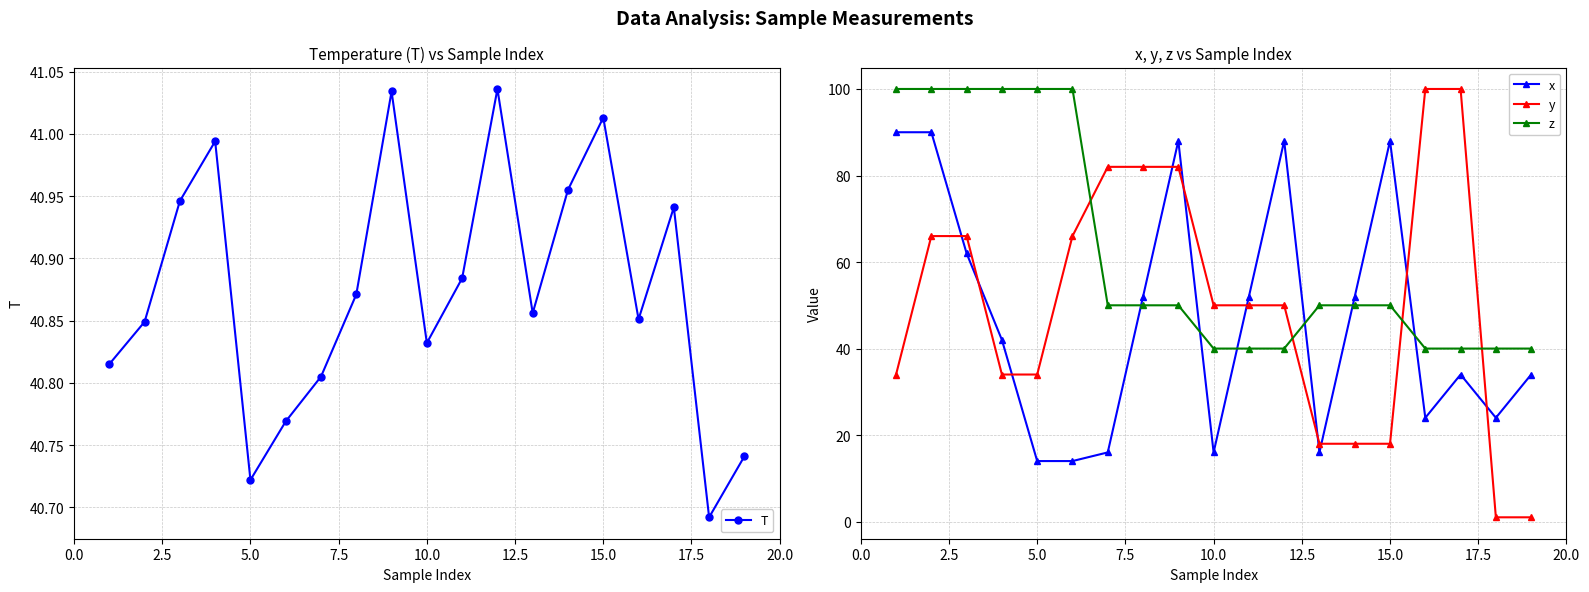

Which series ends up on top after the final intersection of z and y?

z